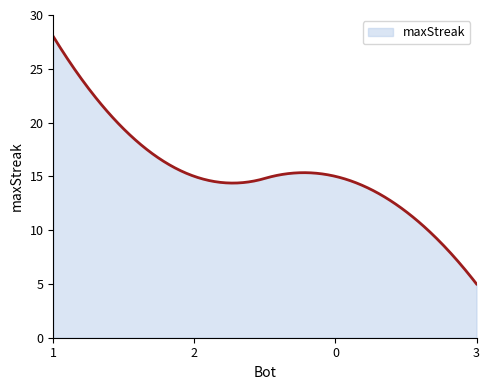

What is the greatest value displayed?

28.0